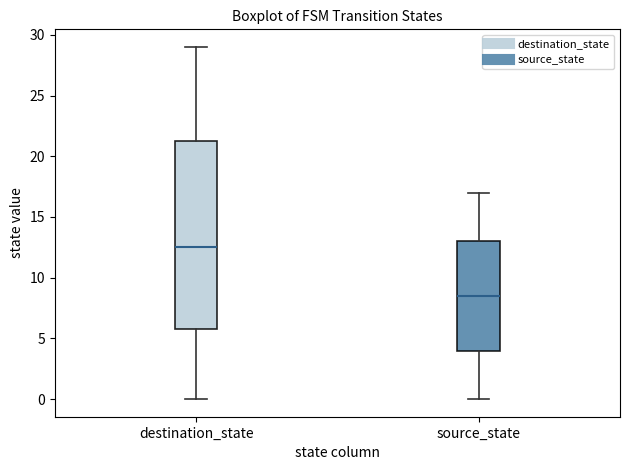

Where is the lower edge of the box for source_state on the y-axis? The values are not printed on the chart, so give them approximately, as read against the axis.

4.0